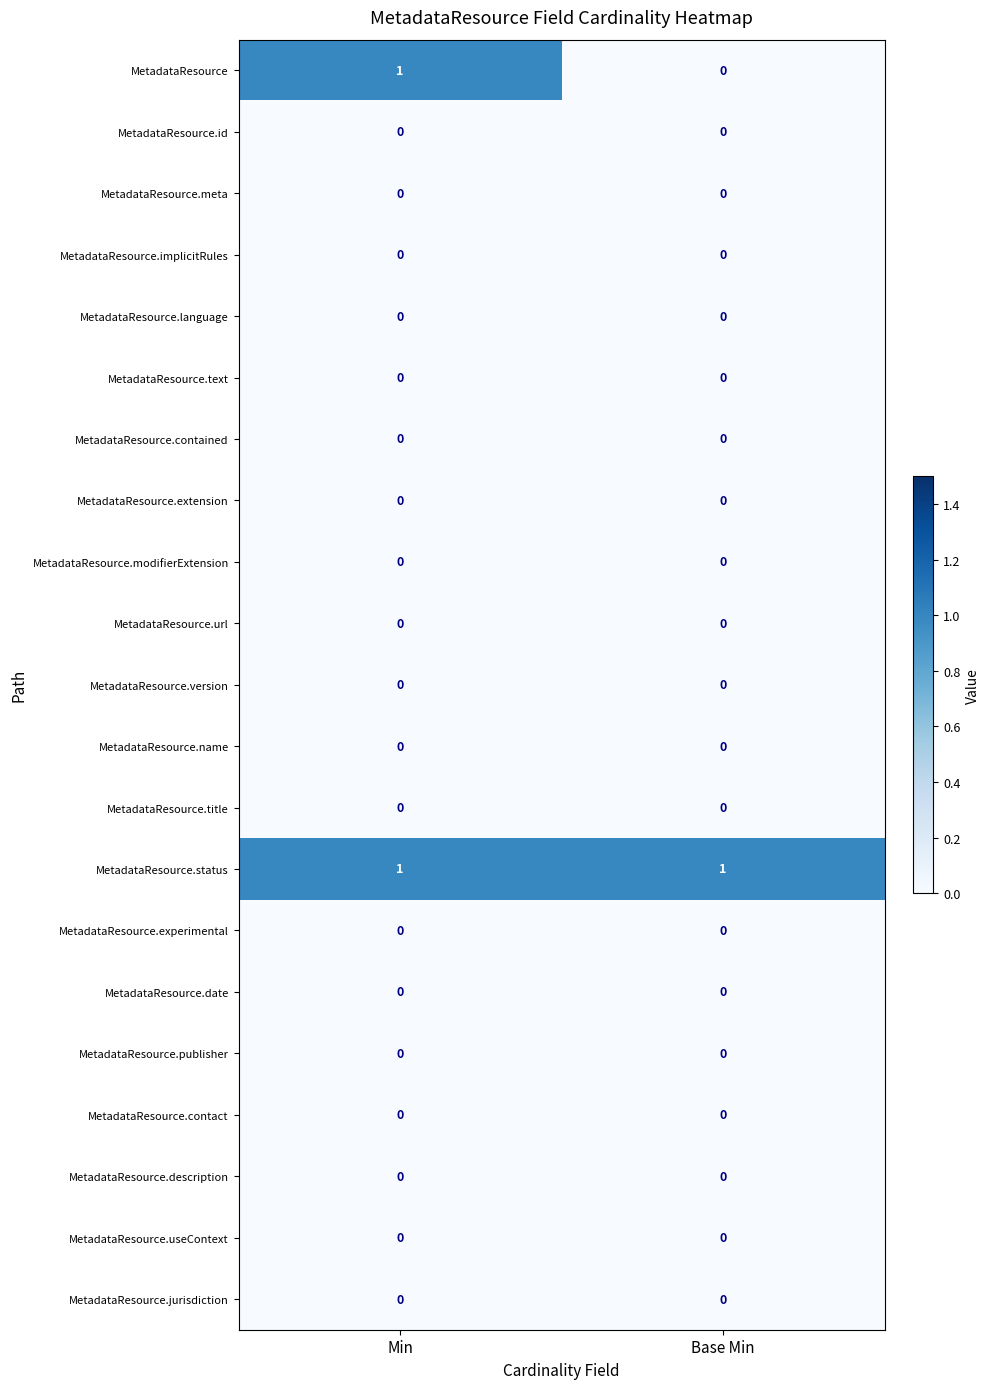

How many data points does each series have?

2